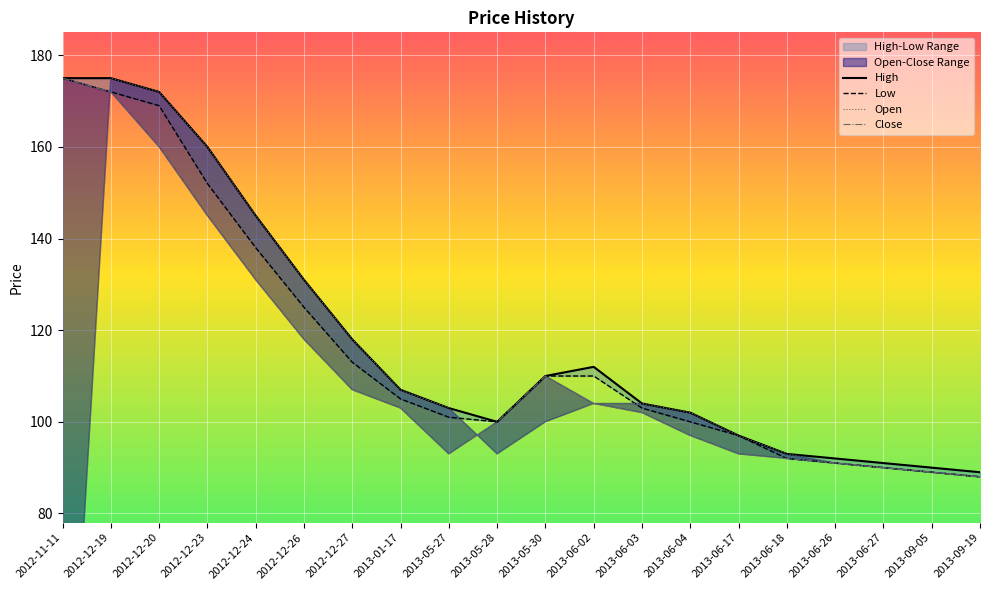

Between 2012-12-19 and 2013-06-26, which series saw the biggest shift?

Open